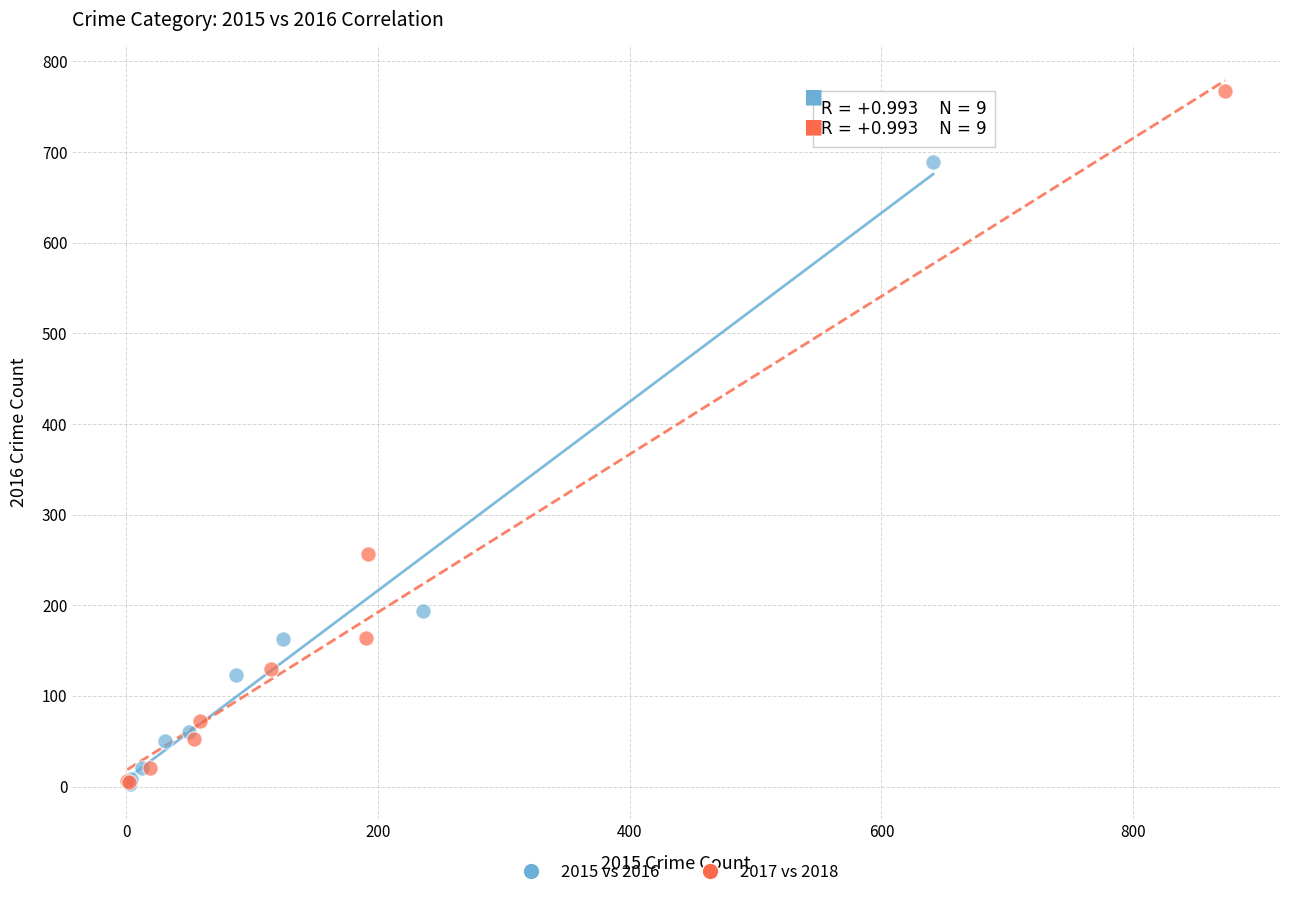

Which series reaches the maximum Y coordinate?

2017 vs 2018